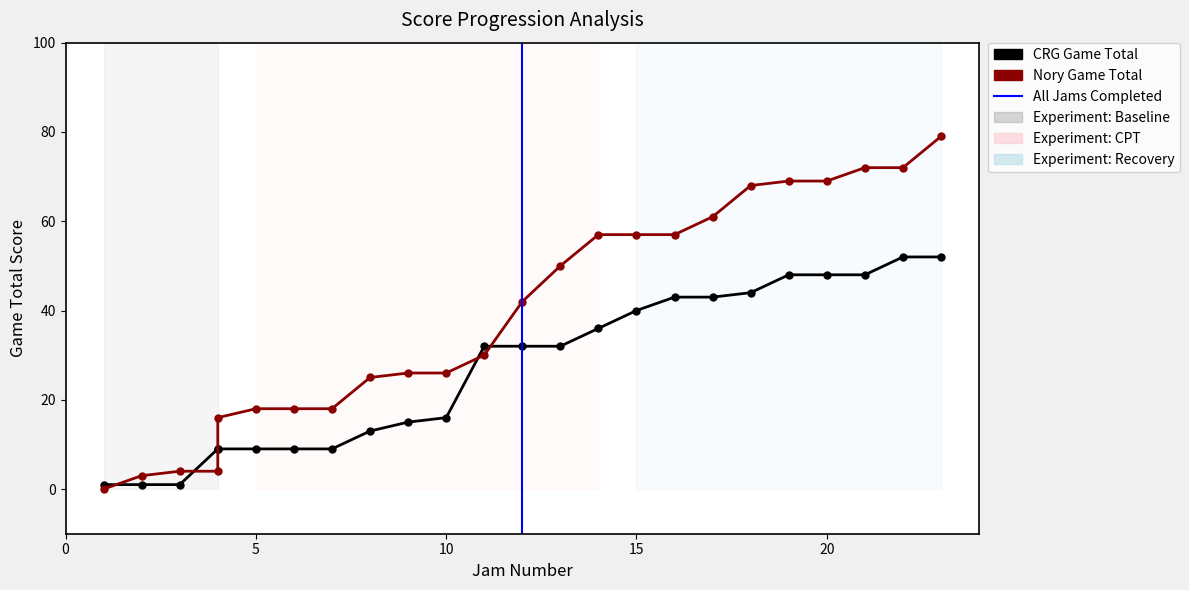

What is the approximate value of CRG Game Total at 20, to the nearest 5?

50